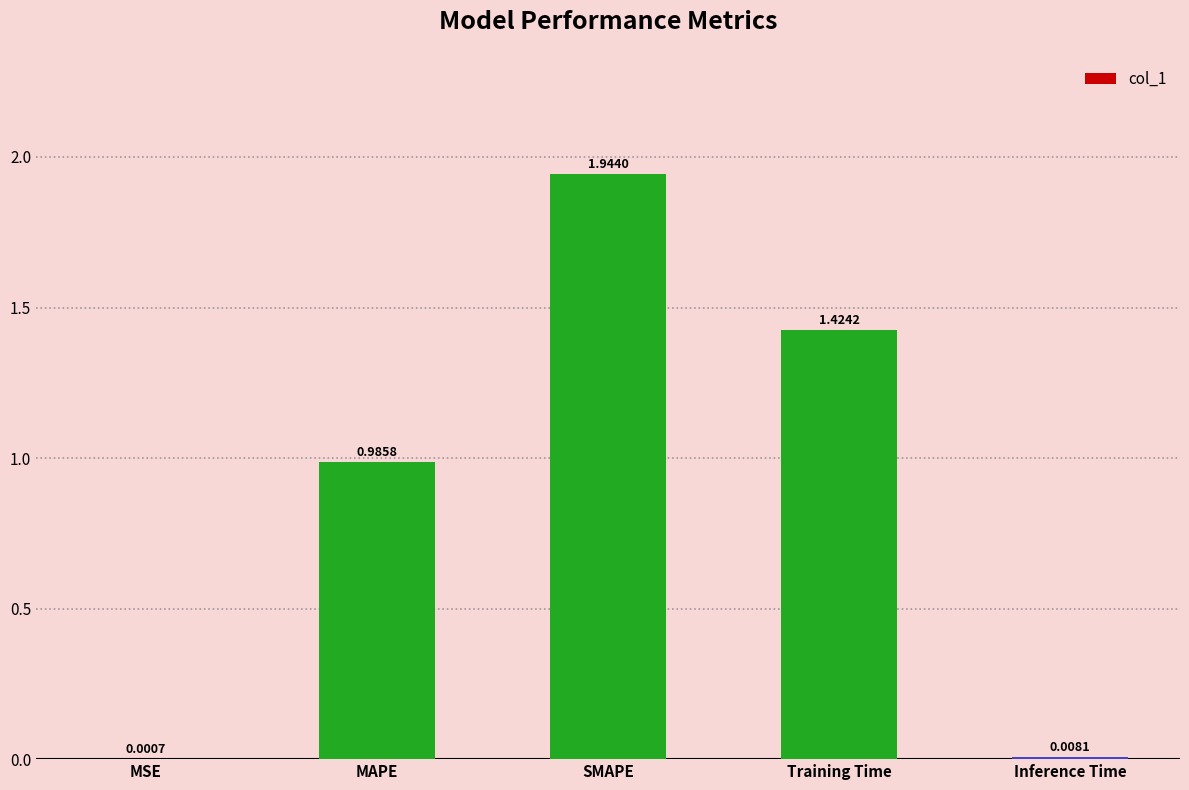

At which category does the chart reach its peak across all series?

SMAPE